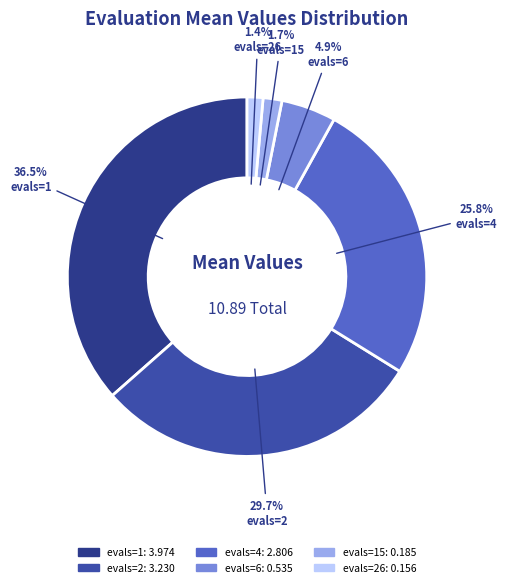

Between evals=6 and evals=15, which is larger?

evals=6